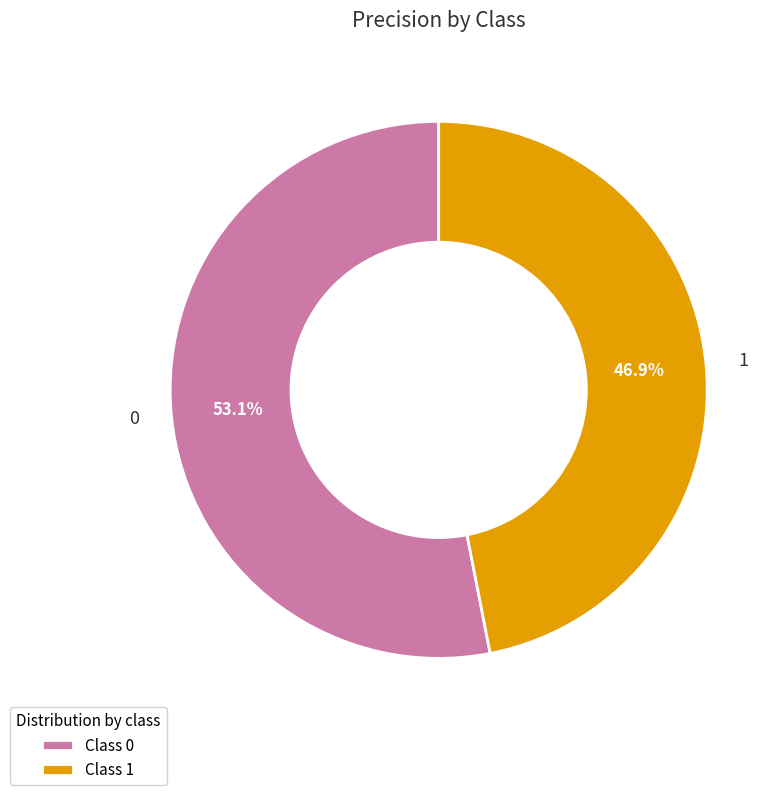

What is the smallest slice in the pie chart?

1